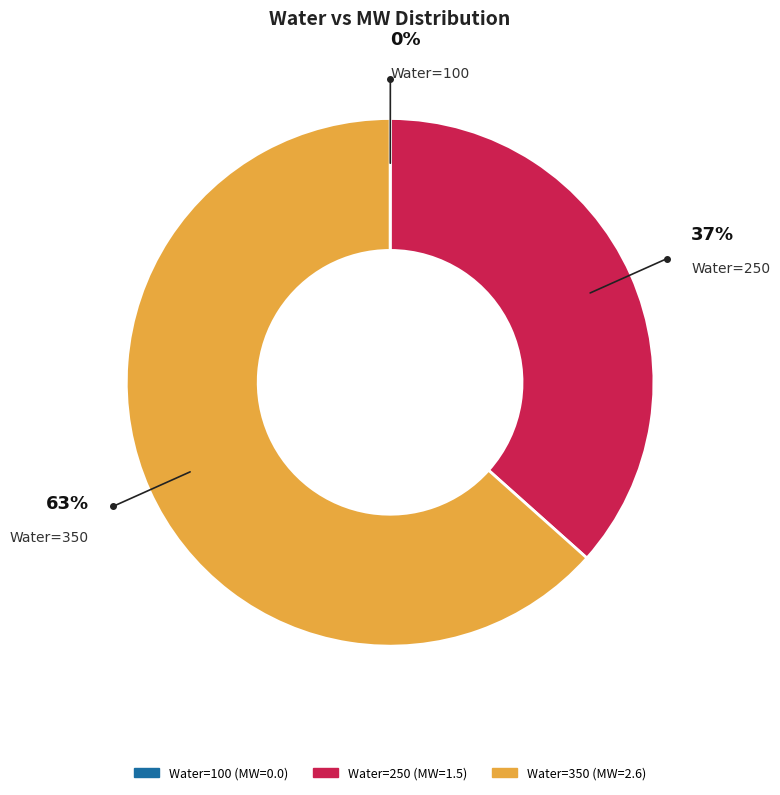

Does any single category account for the majority?

Yes